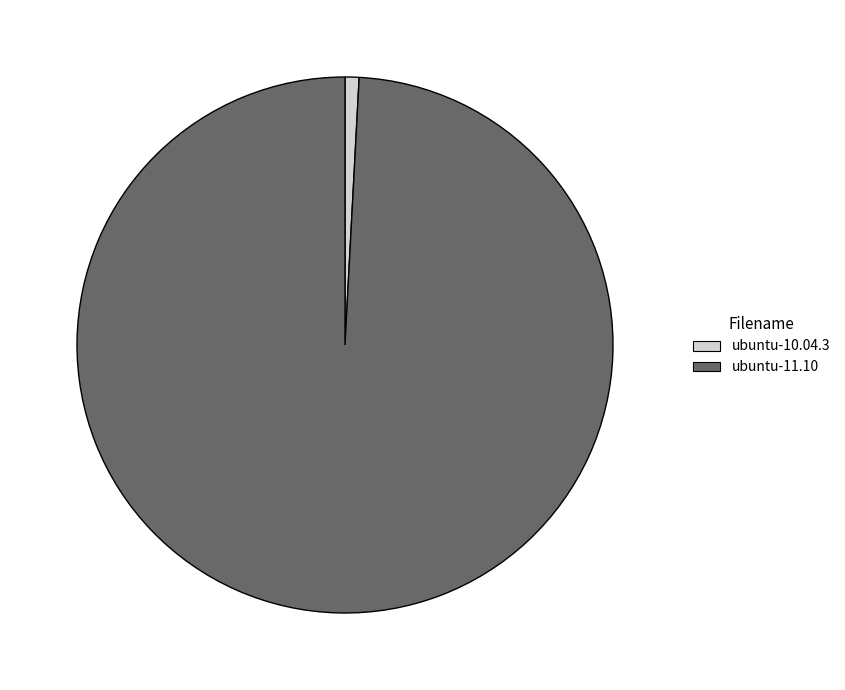

Between ubuntu-10.04.3 and ubuntu-11.10, which is larger?

ubuntu-11.10